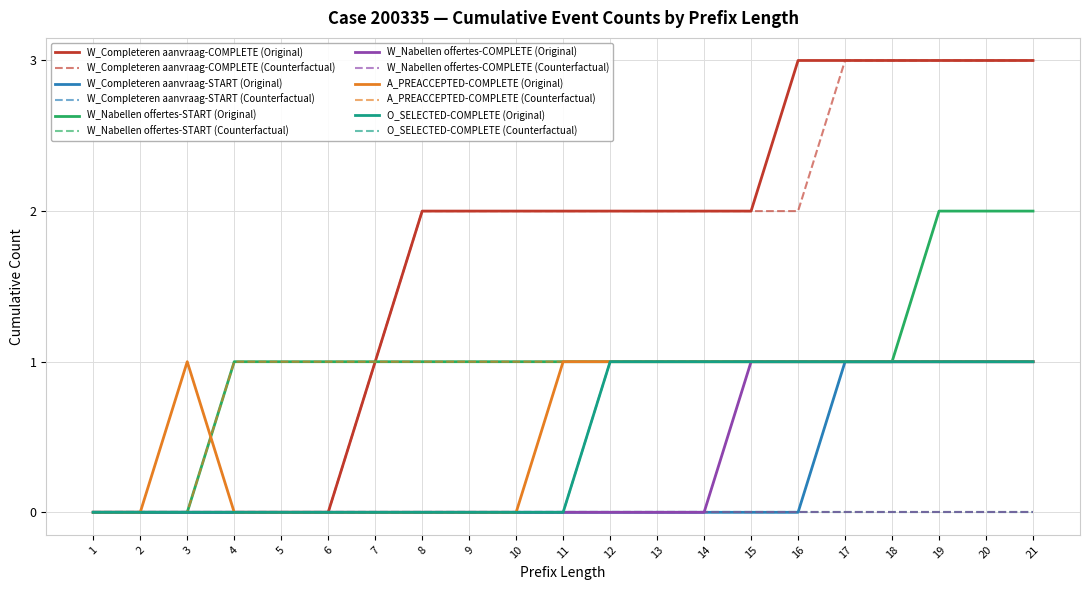

Is this an area chart (filled region under the line)?

No